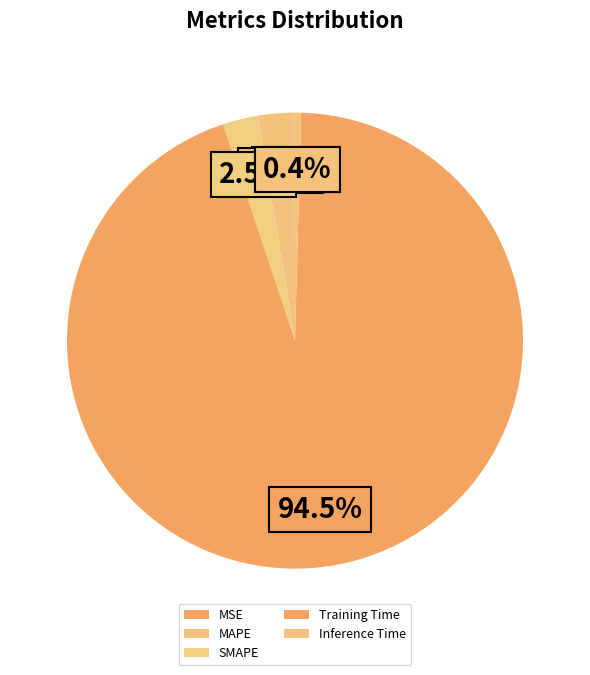

What is the largest slice in the pie chart?

Training Time